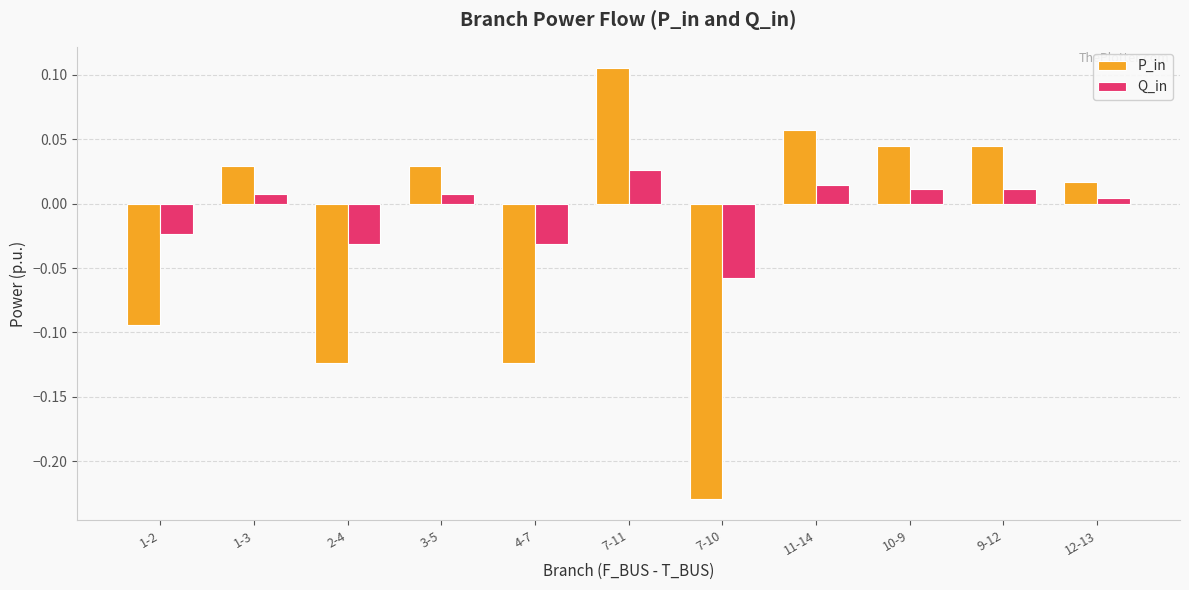

What is the sum of the P_in values at 7-10 and 1-2?

-0.3